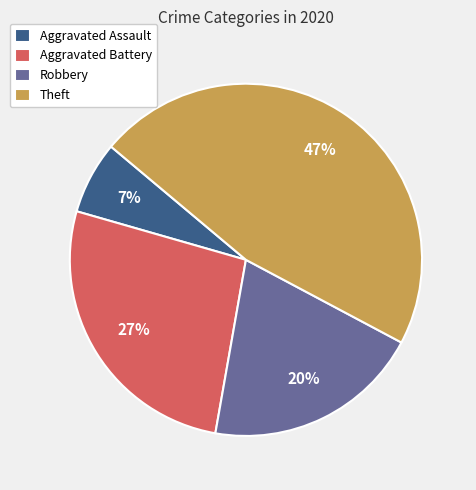

Rank the categories by value from highest to lowest.

Theft, Aggravated Battery, Robbery, Aggravated Assault